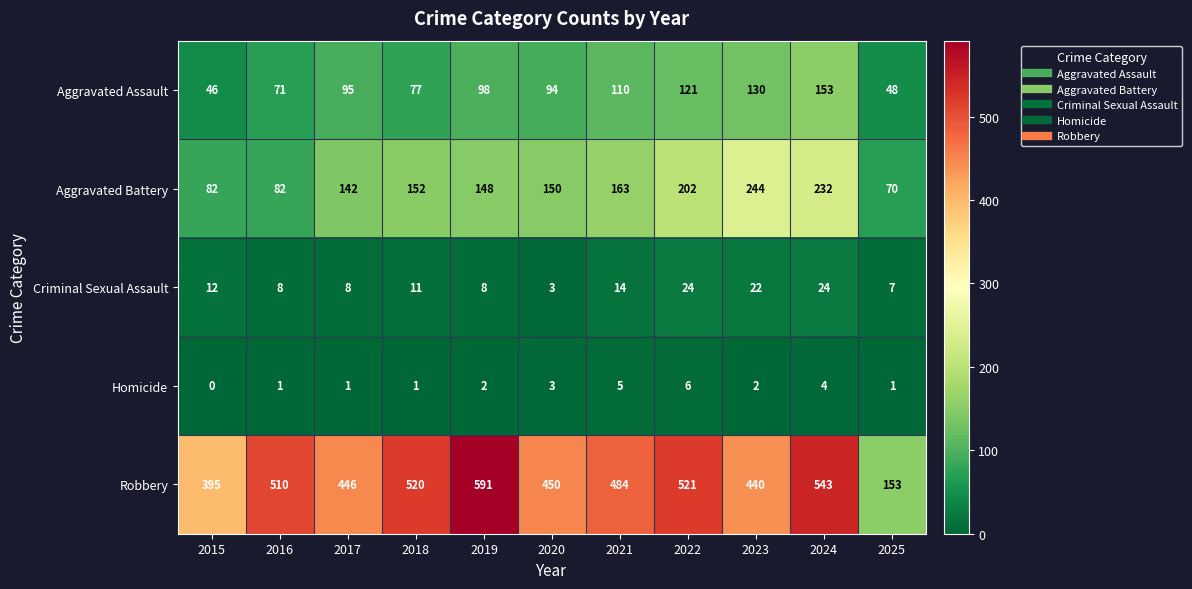

What is the average value of the Criminal Sexual Assault series?

13